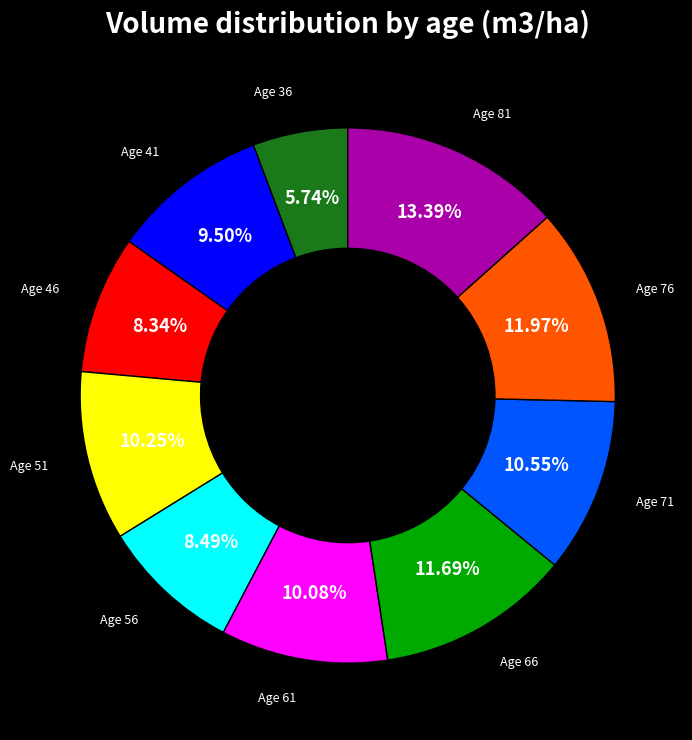

Is there any slice that represents more than half of the pie?

No